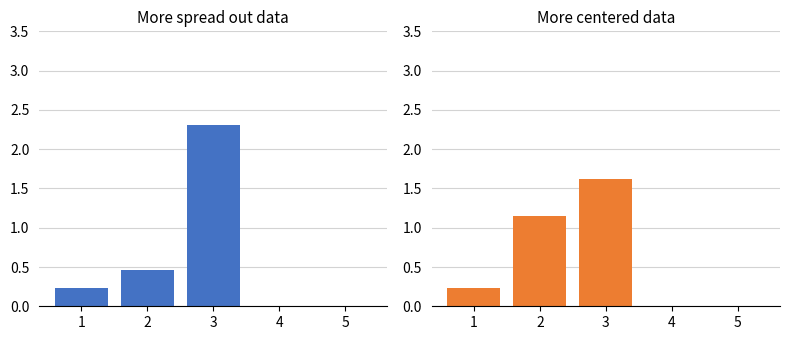

What is the difference between the second highest and second lowest values in the max series?

0.5